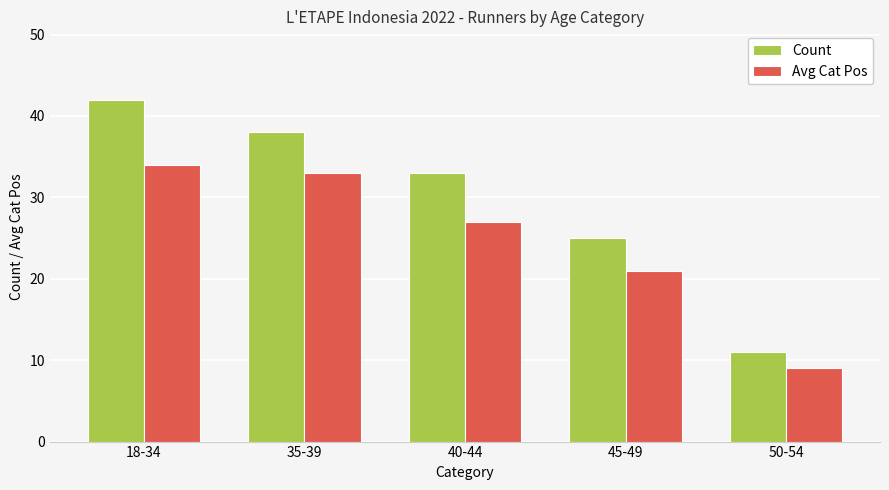

Is it true that Avg Cat Pos equals 12 at 35-39?

False